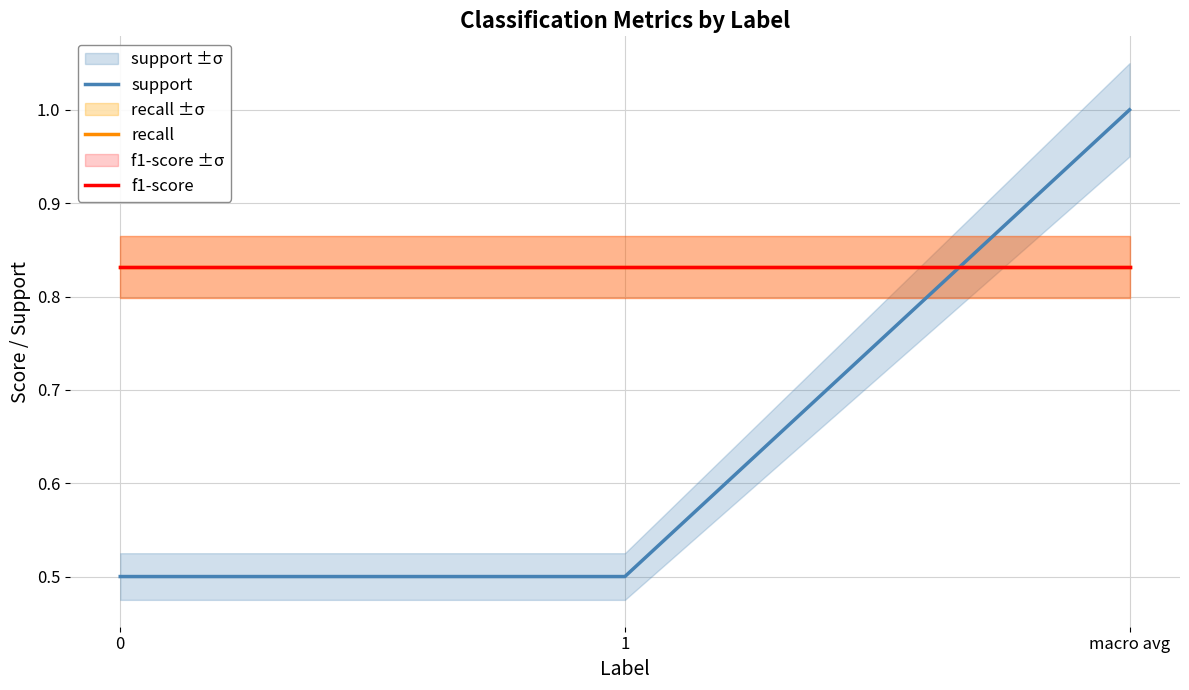

What is the sum of all f1-score values?

2.5